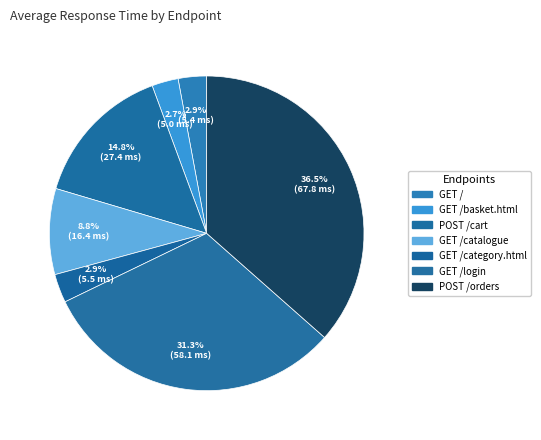

Count the number of slices in the pie.

7